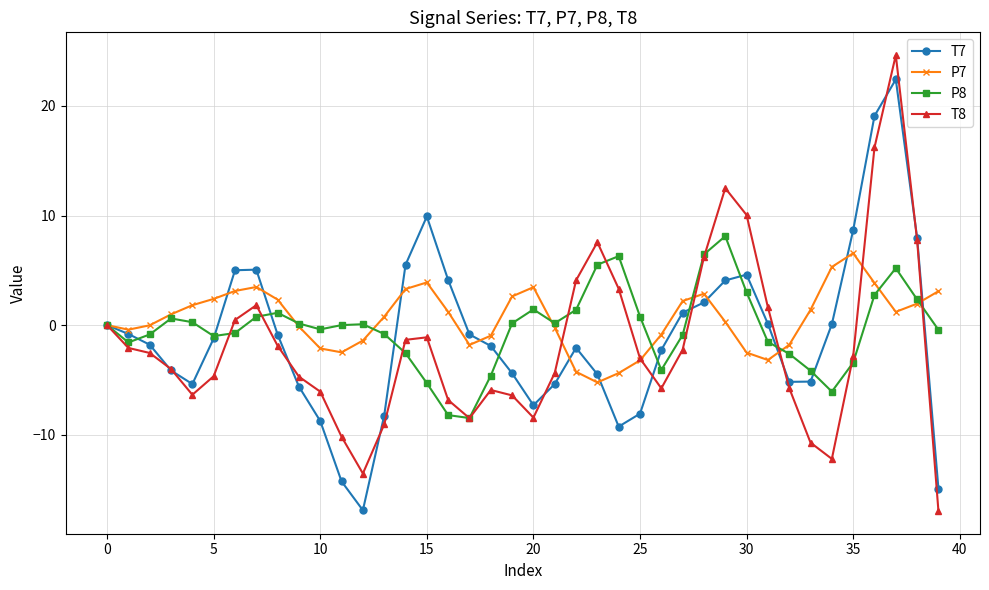

In P7, how many points are lower than both neighbors (excluding endpoints)?

6